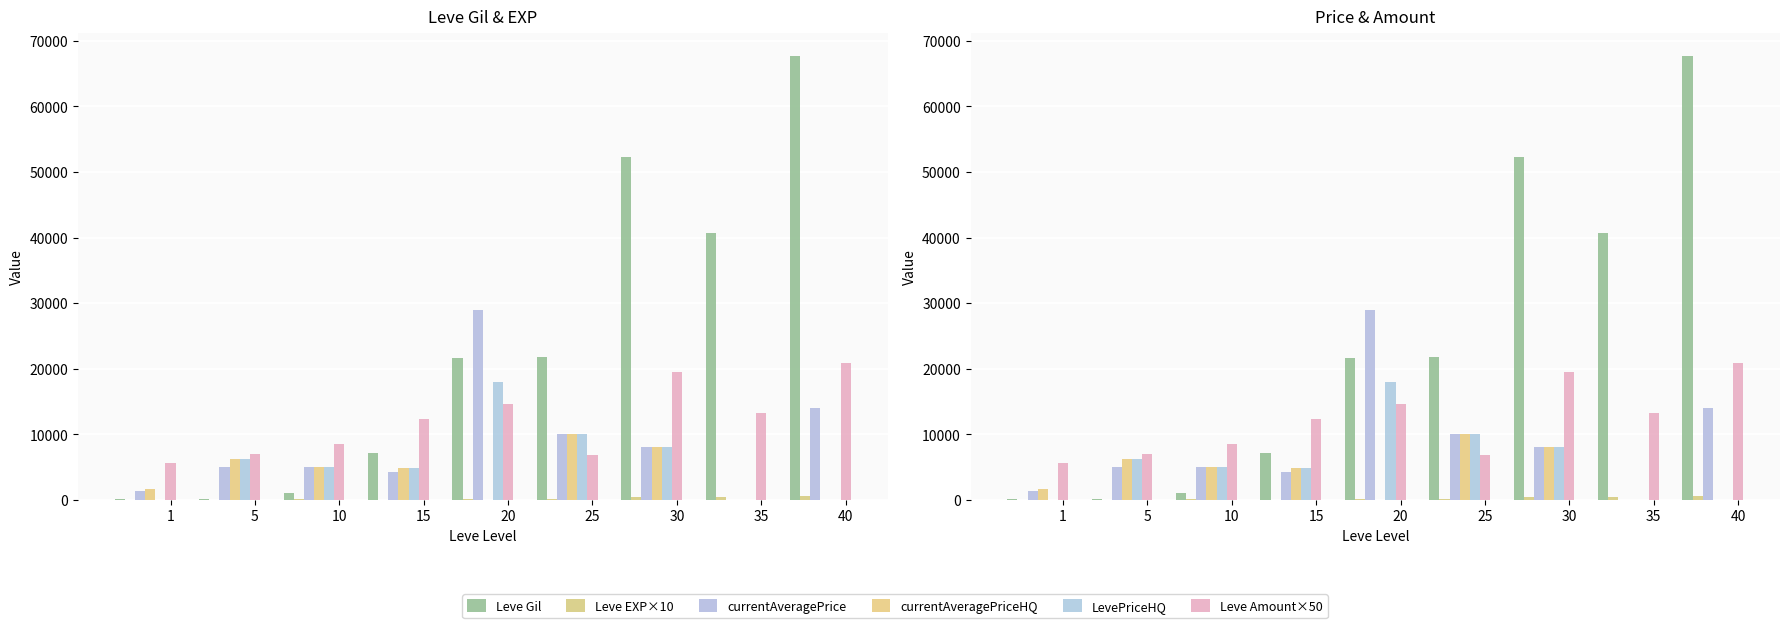

How many currentAveragePriceHQ values are between 0 and 6174?

7